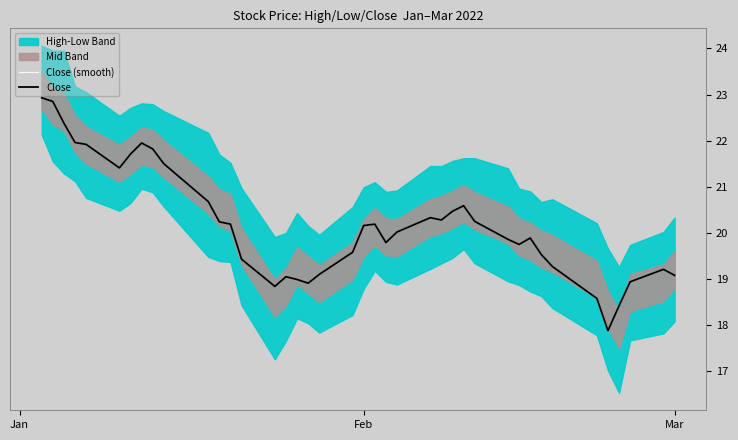

How many lines are shown in the chart?

2